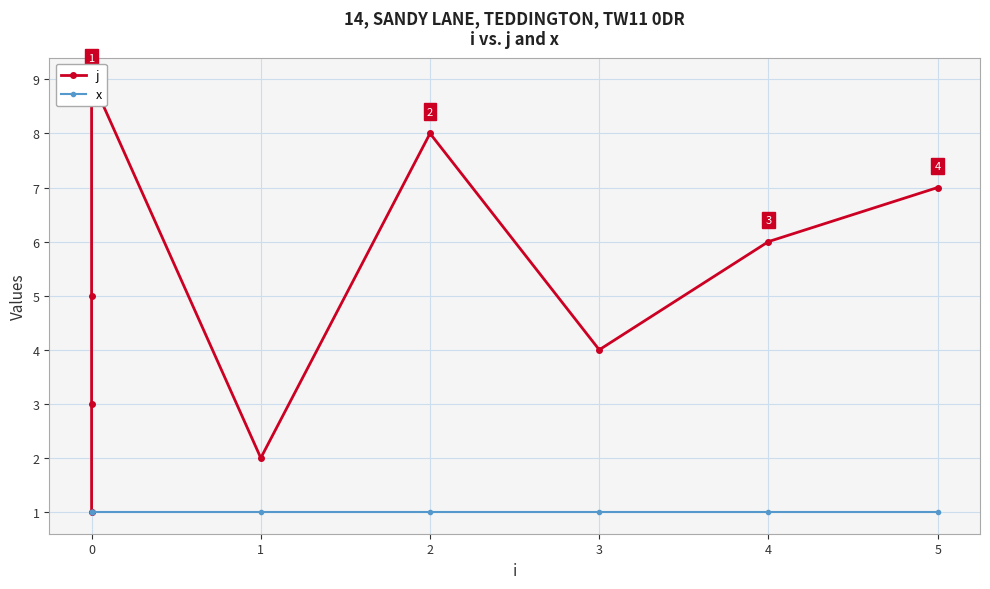

Is the value of j at 0 greater than the value of x at 1?

No